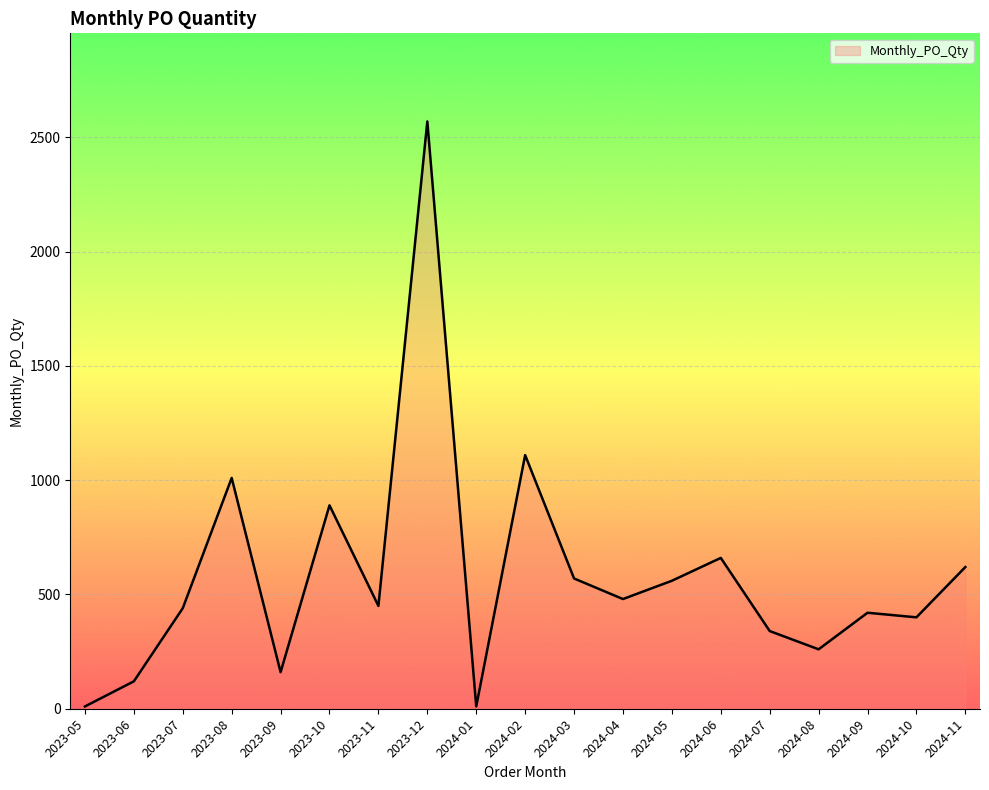

Is it true that the value at 2024-09 is 420?

True